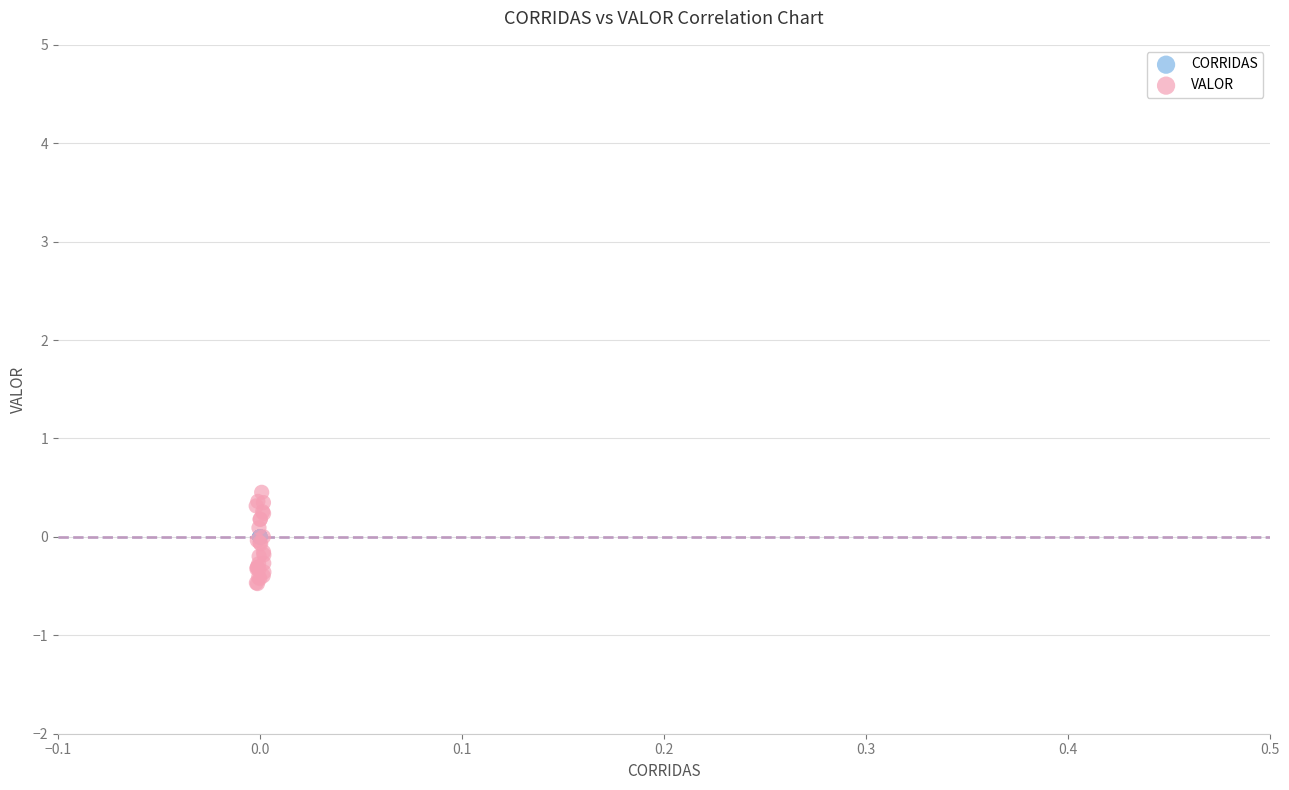

Which series contains the lowest Y value?

VALOR